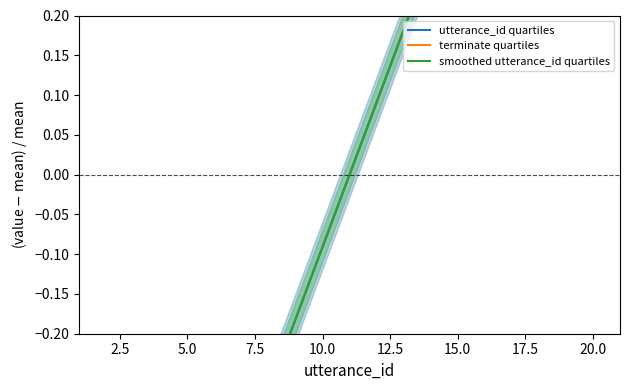

True or false: utterance_id quartiles and terminate quartiles cross at least once.

False